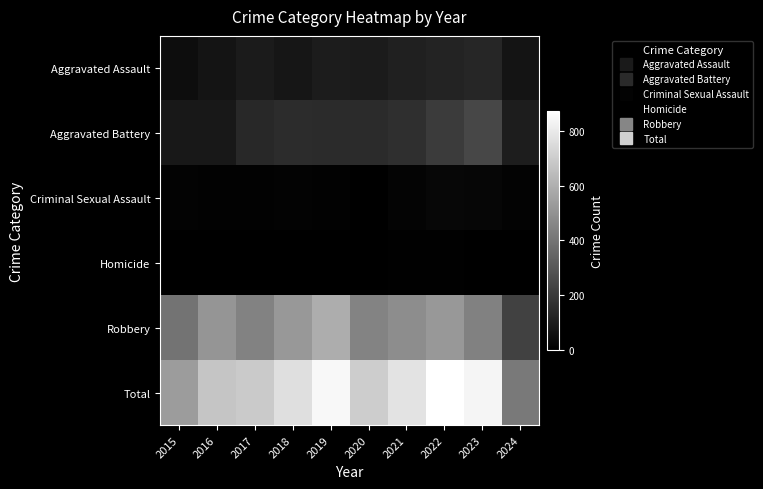

What is the difference between the highest and lowest values at 2018?

760